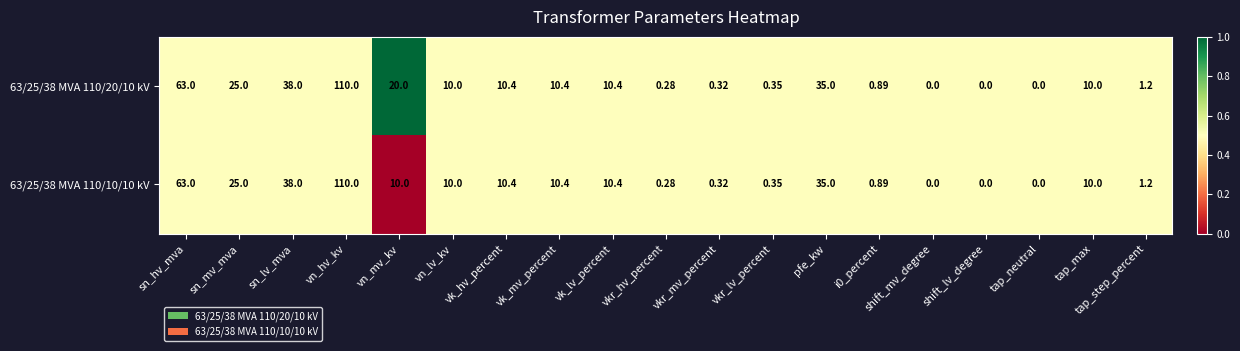

Which category has the highest value in the 63/25/38 MVA 110/10/10 kV series?

vn_hv_kv